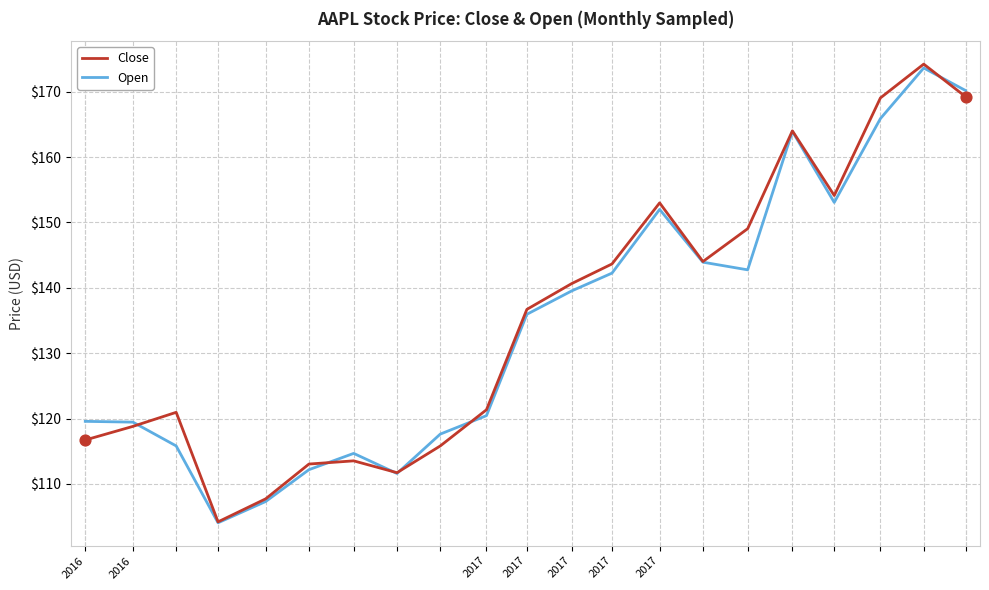

Which series has the widest spread of values?

Close